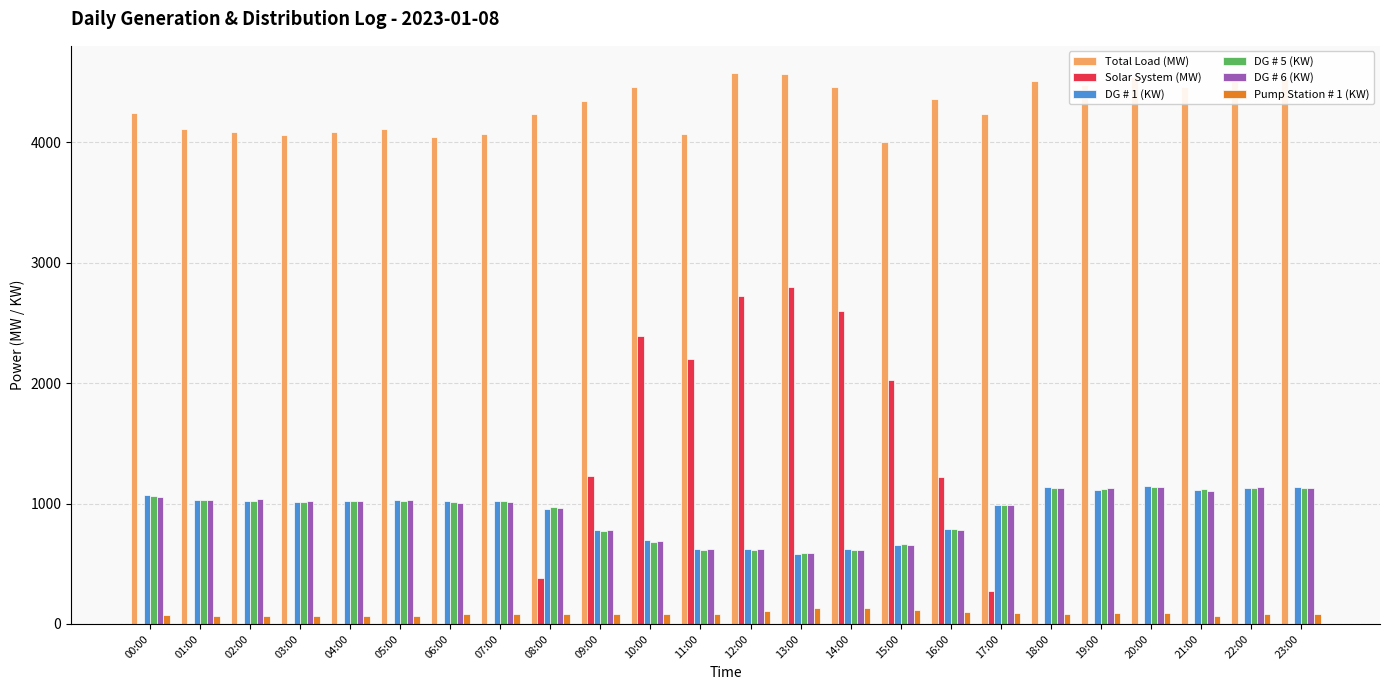

Is it true that DG # 1 (KW) equals 232 at 10:00?

False